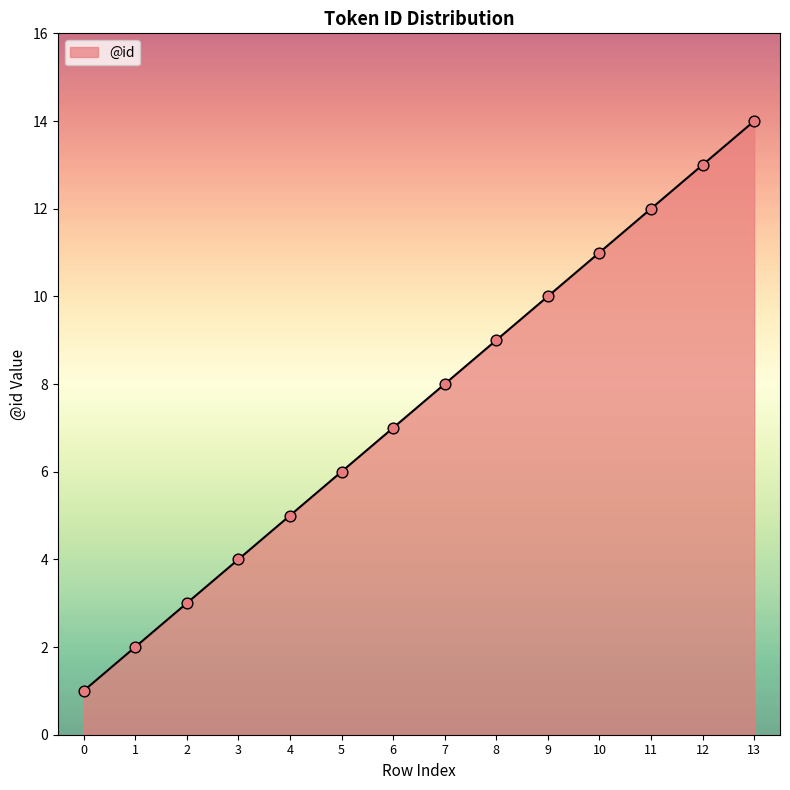

What is the change in value from 4 to 5?

+1